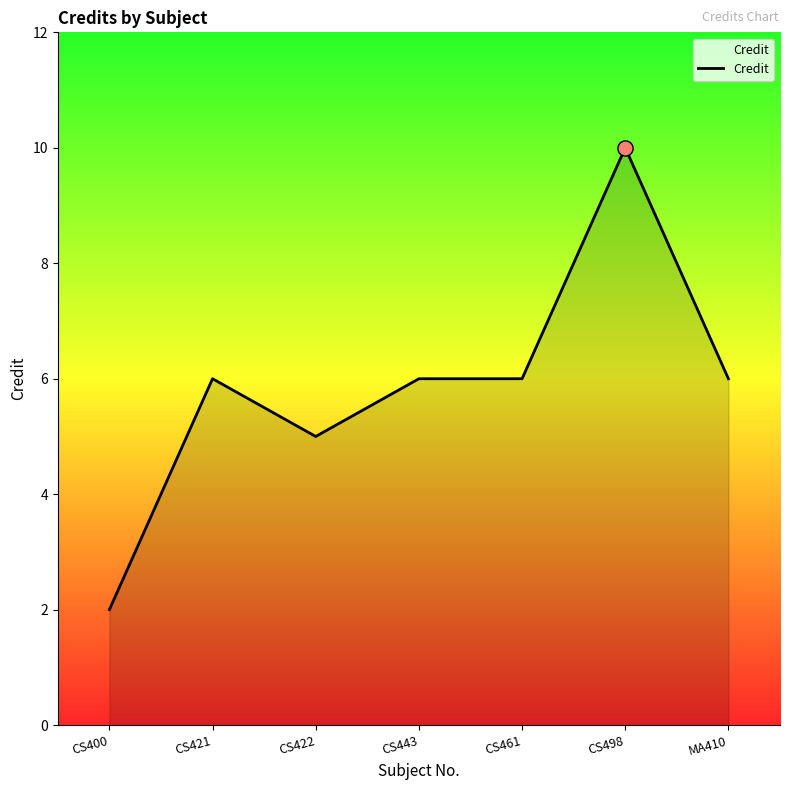

What is the change in value from CS421 to CS498?

+4